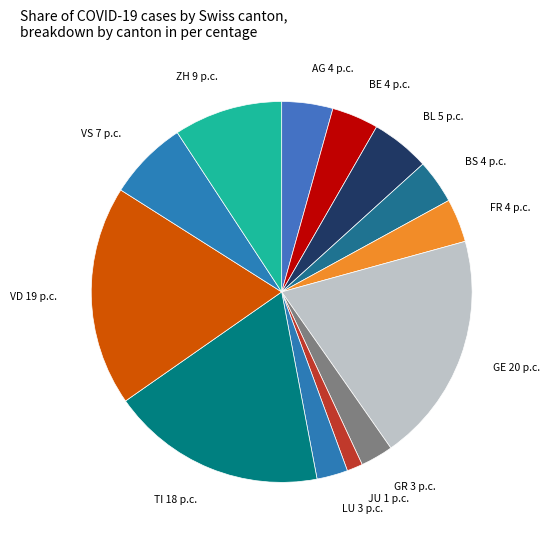

Is there a majority slice in this chart?

No